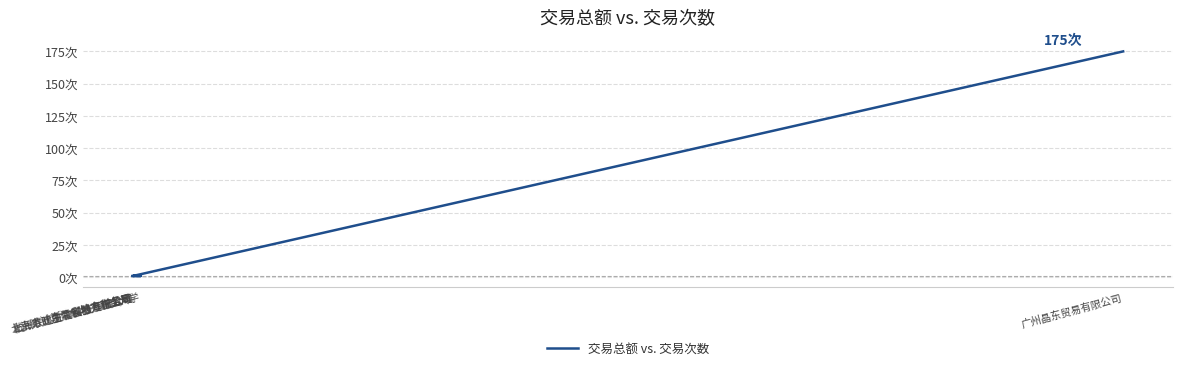

What is the label of the 7th point from the left?

广州晶东贸易有限公司